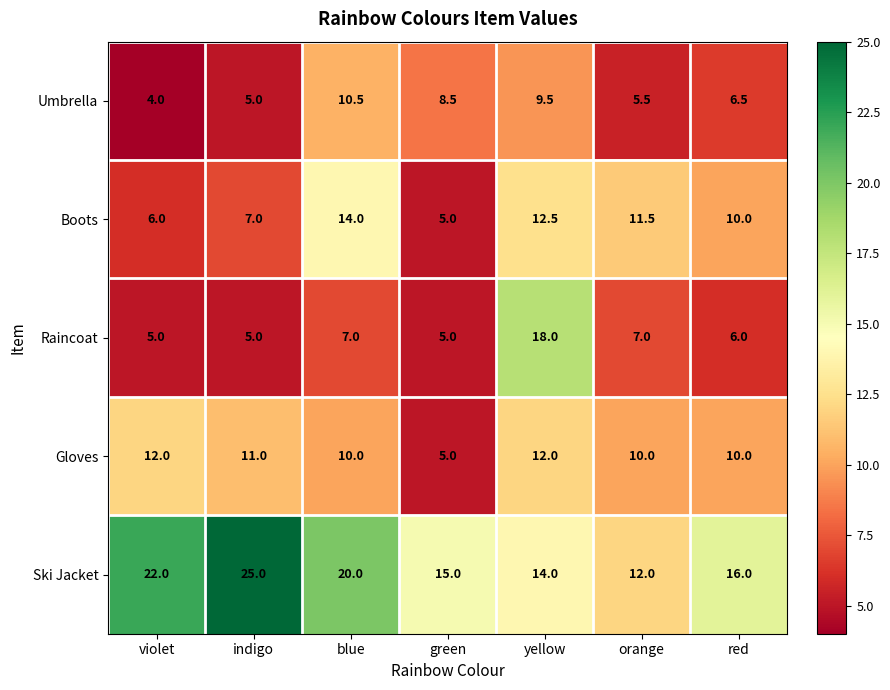

What is the difference between the second highest and minimum values in the Umbrella series?

5.5